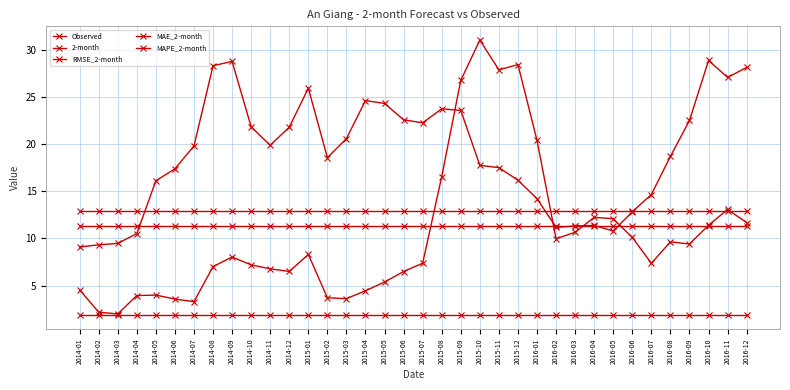

How many lines are shown in the chart?

5